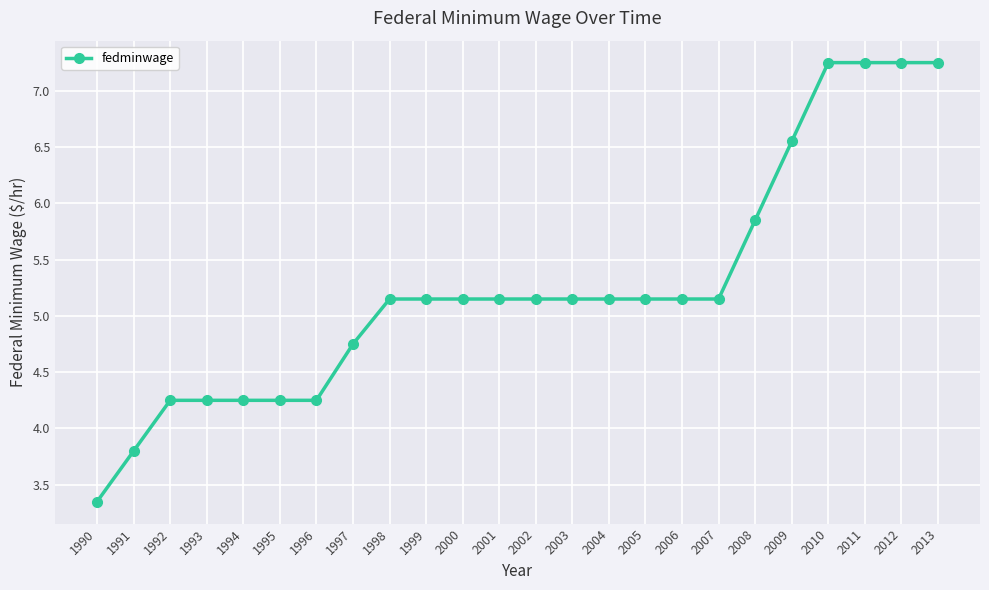

Which label corresponds to the smallest value in the chart?

1990